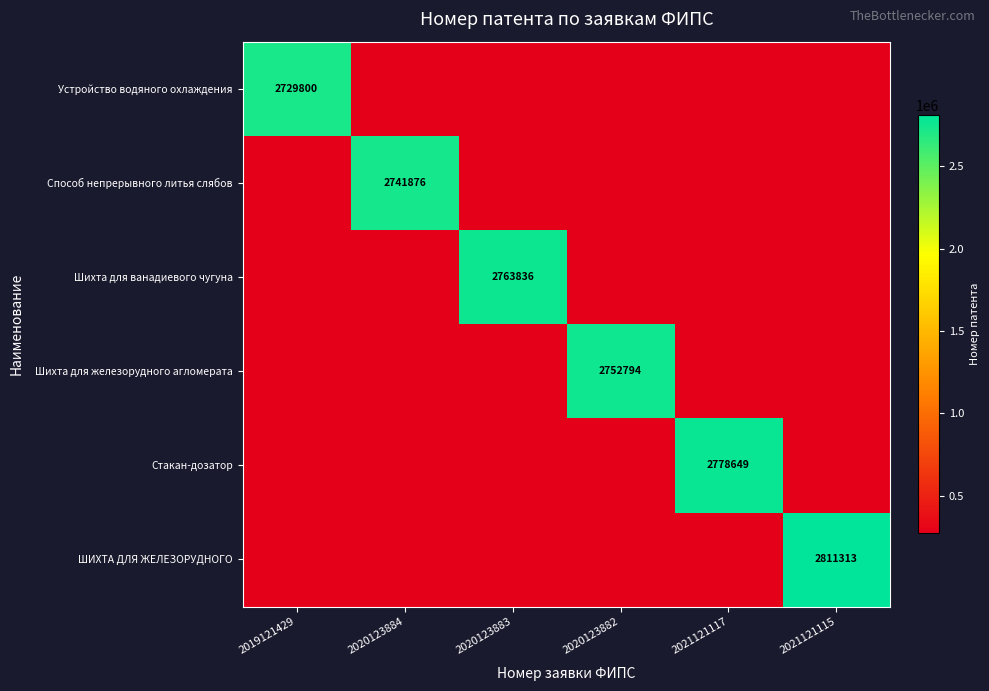

The Устройство водяного охлаждения series shows 2729800 at 2019121429. True or false?

True